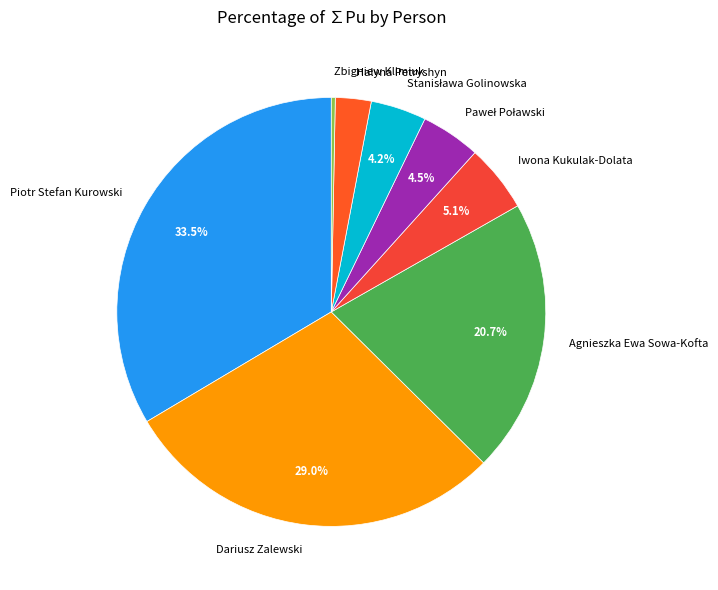

How much of the chart is everything except Dariusz Zalewski?

71.0%